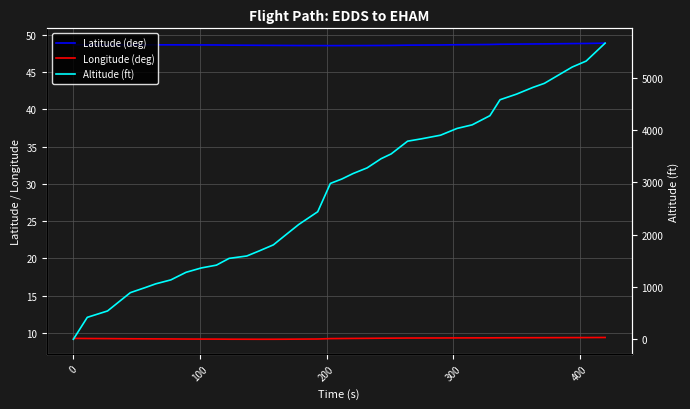

What is the average value of the Latitude (deg) series?

48.7